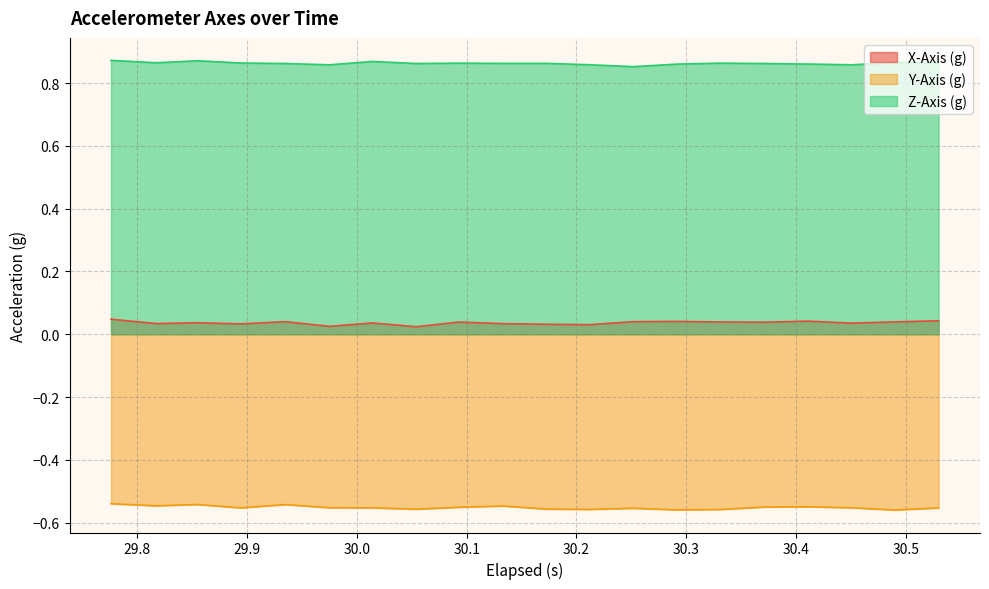

True or false: X-Axis (g) and Z-Axis (g) intersect in this chart.

False